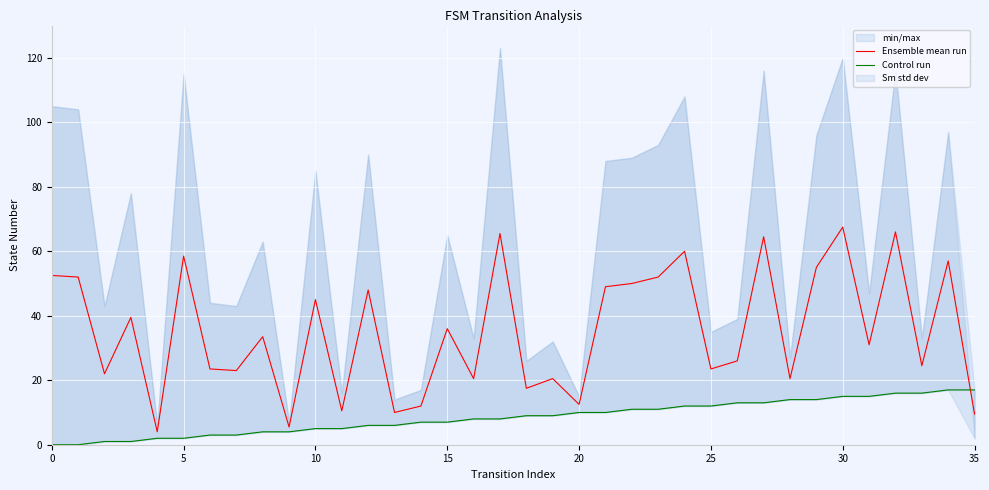

True or false: Control run has more than 0 points higher than both neighbors.

False